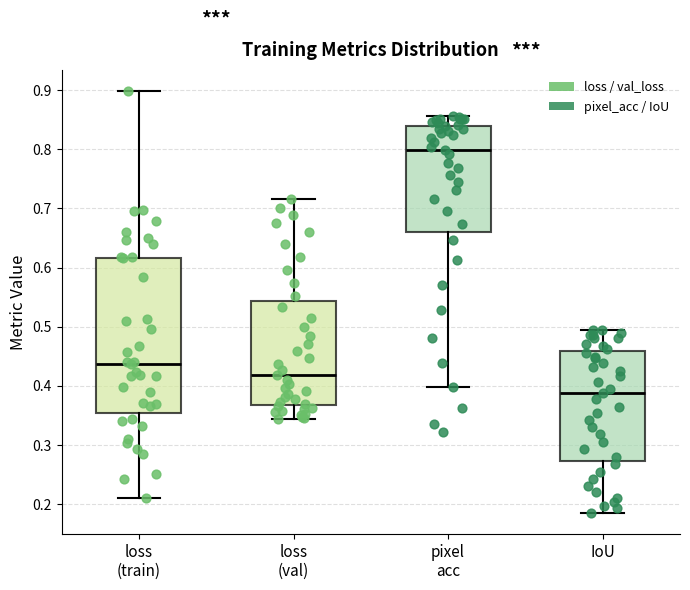

Reading left to right, transcribe this box plot: for each box, give where its median line is, the range the box spans, and where its two whiskers end, as read against the y-axis. The values are not printed on the chart, so give them approximately, as read against the axis.

loss (train): median 0.44, box 0.35 to 0.62, whiskers 0.21 to 0.90
loss (val): median 0.42, box 0.37 to 0.54, whiskers 0.34 to 0.72
pixel acc: median 0.80, box 0.66 to 0.84, whiskers 0.40 to 0.86
IoU: median 0.39, box 0.27 to 0.46, whiskers 0.19 to 0.49